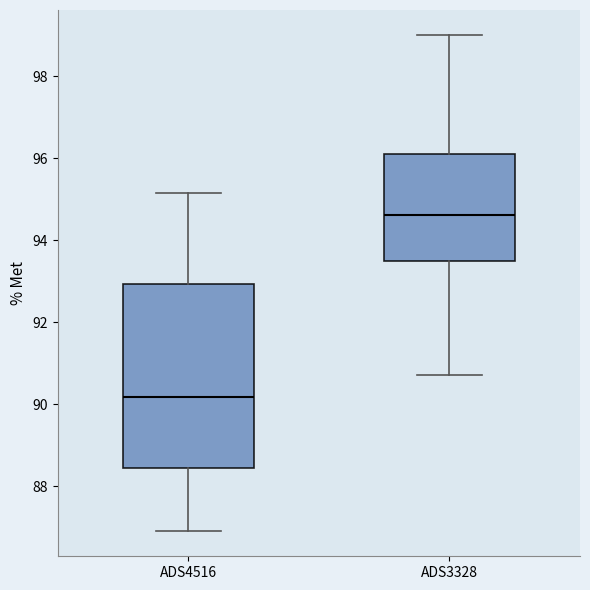

Reading left to right, read every box against the y-axis: the position of its median line, the range the box covers, and the ends of its whiskers. The values are not printed on the chart, so give them approximately, as read against the axis.

ADS4516: median 90.2, box 88.4 to 93.0, whiskers 87.0 to 95.2
ADS3328: median 94.6, box 93.4 to 96.2, whiskers 90.8 to 99.0